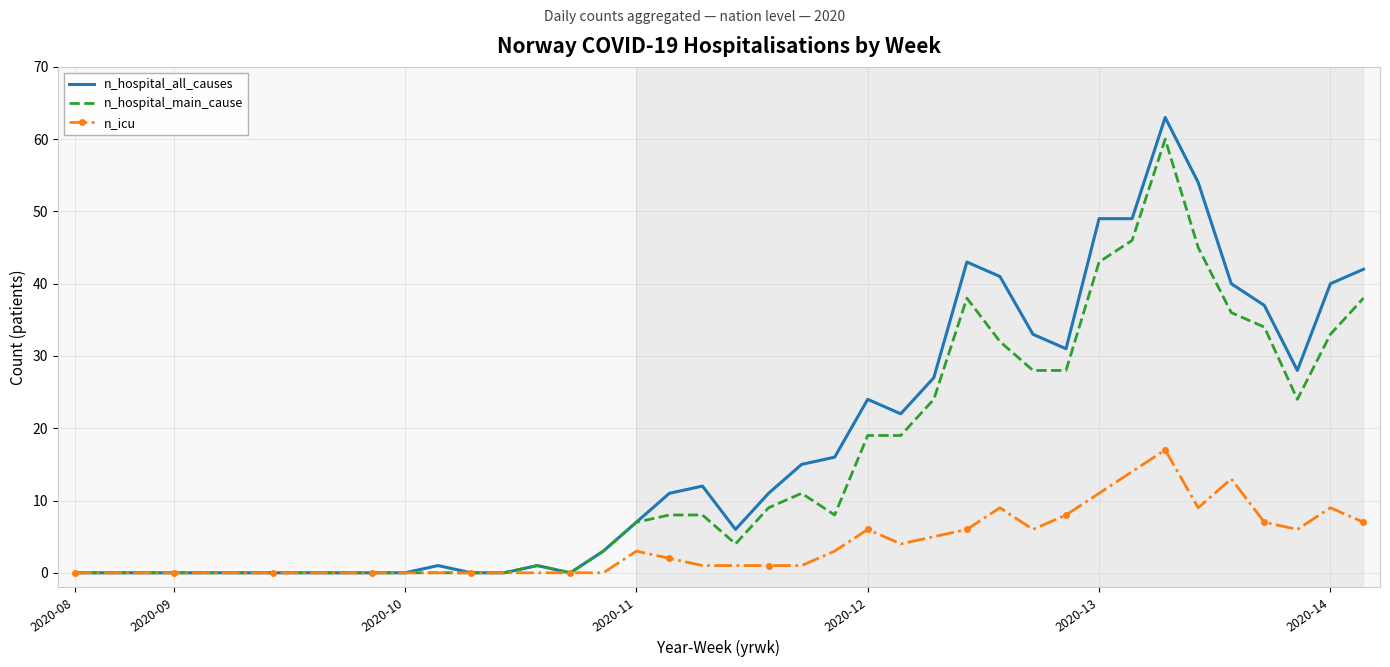

What is the highest value of the n_icu series?

17